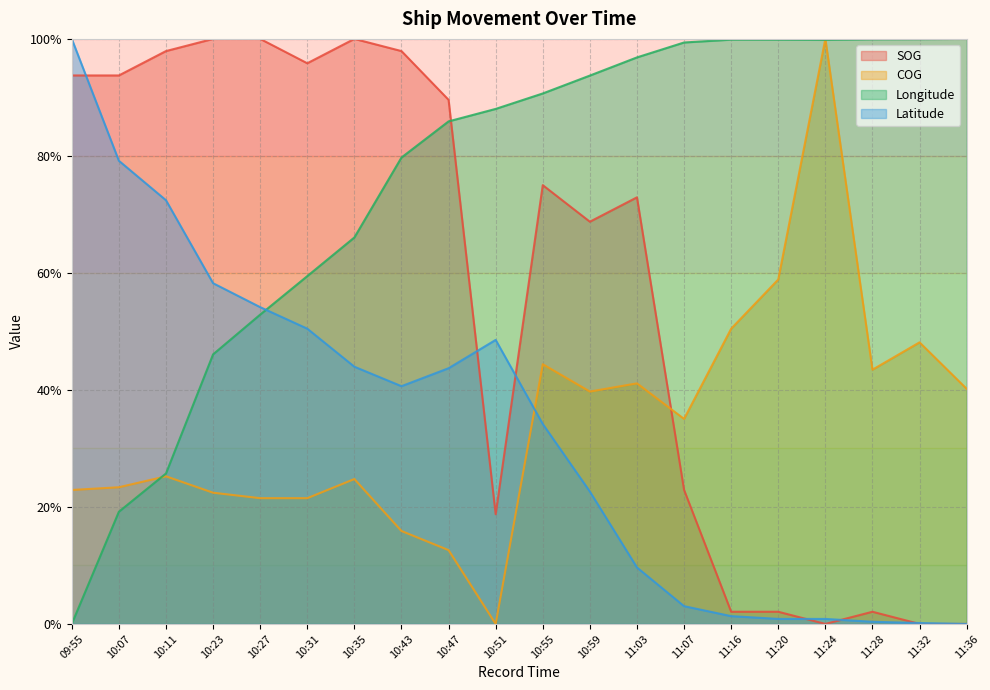

Rank the series by their maximum value, from highest to lowest.

SOG, COG, Longitude, Latitude